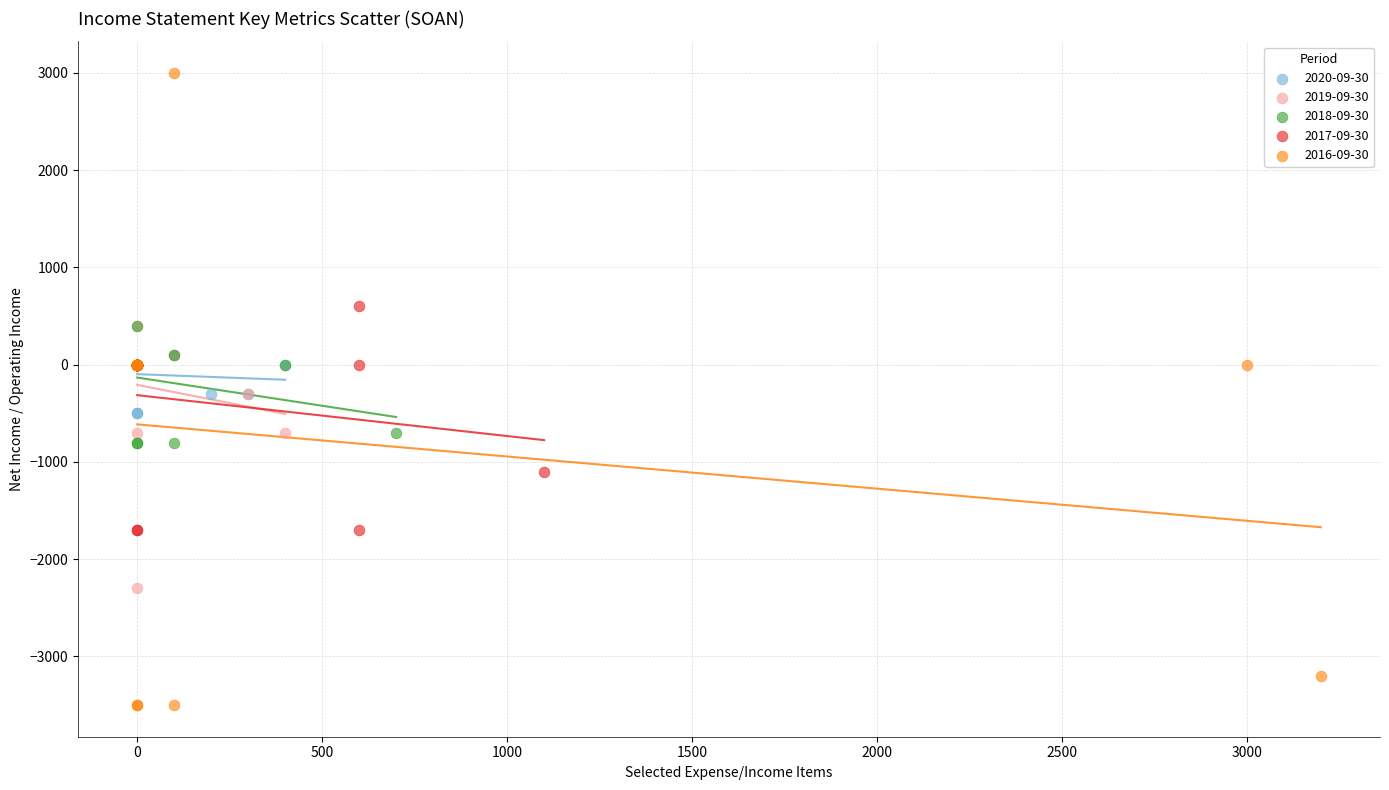

What are all the series names shown in the legend?

2020-09-30, 2019-09-30, 2018-09-30, 2017-09-30, 2016-09-30